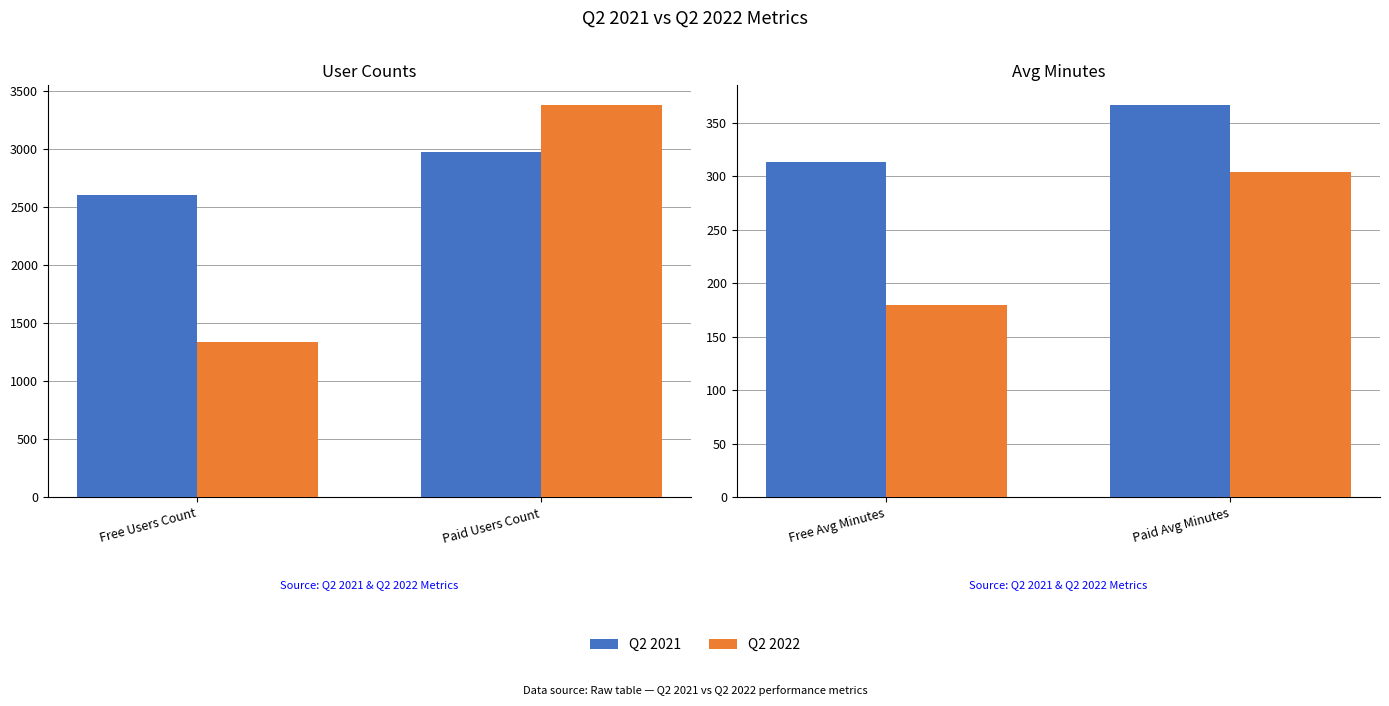

What are all the series names shown in the legend?

Q2 2021, Q2 2022